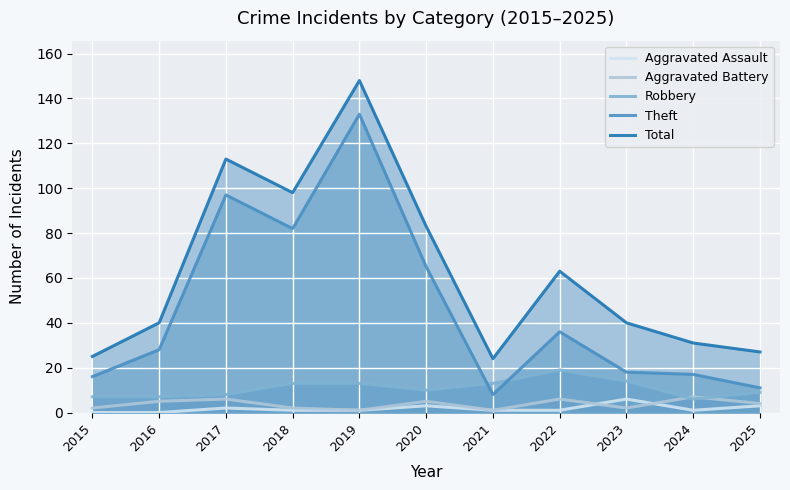

How many values in the Aggravated Battery series are below 4?

5